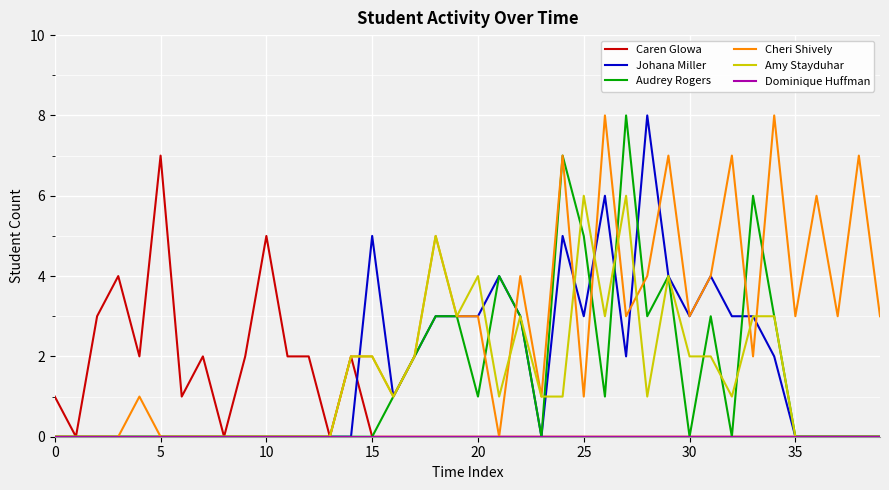

Which series has the largest total across all categories?

Cheri Shively